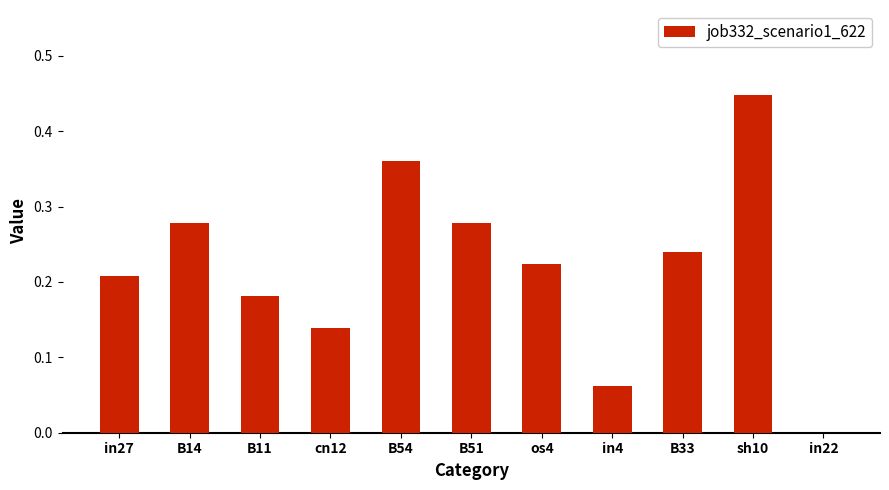

Count the number of data series in this chart.

1